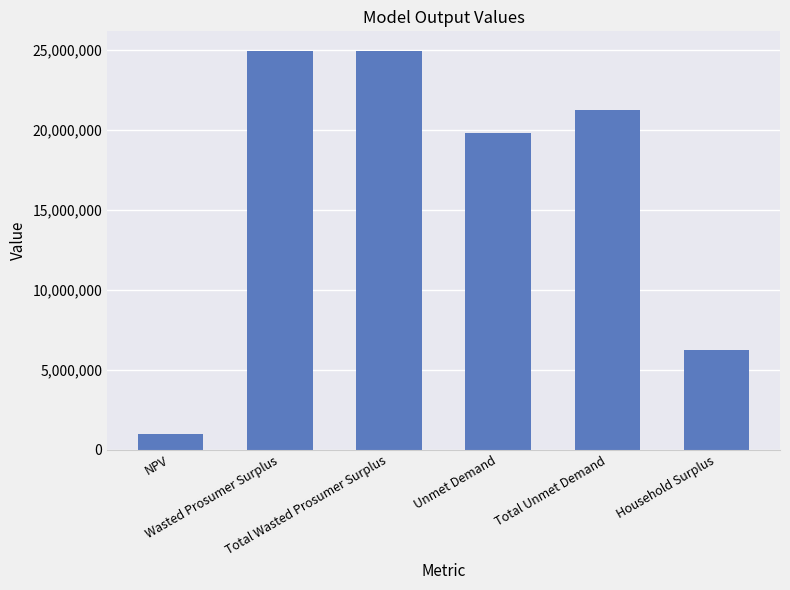

What is the change in value from Total Wasted Prosumer Surplus to Total Unmet Demand?

-3649107.8